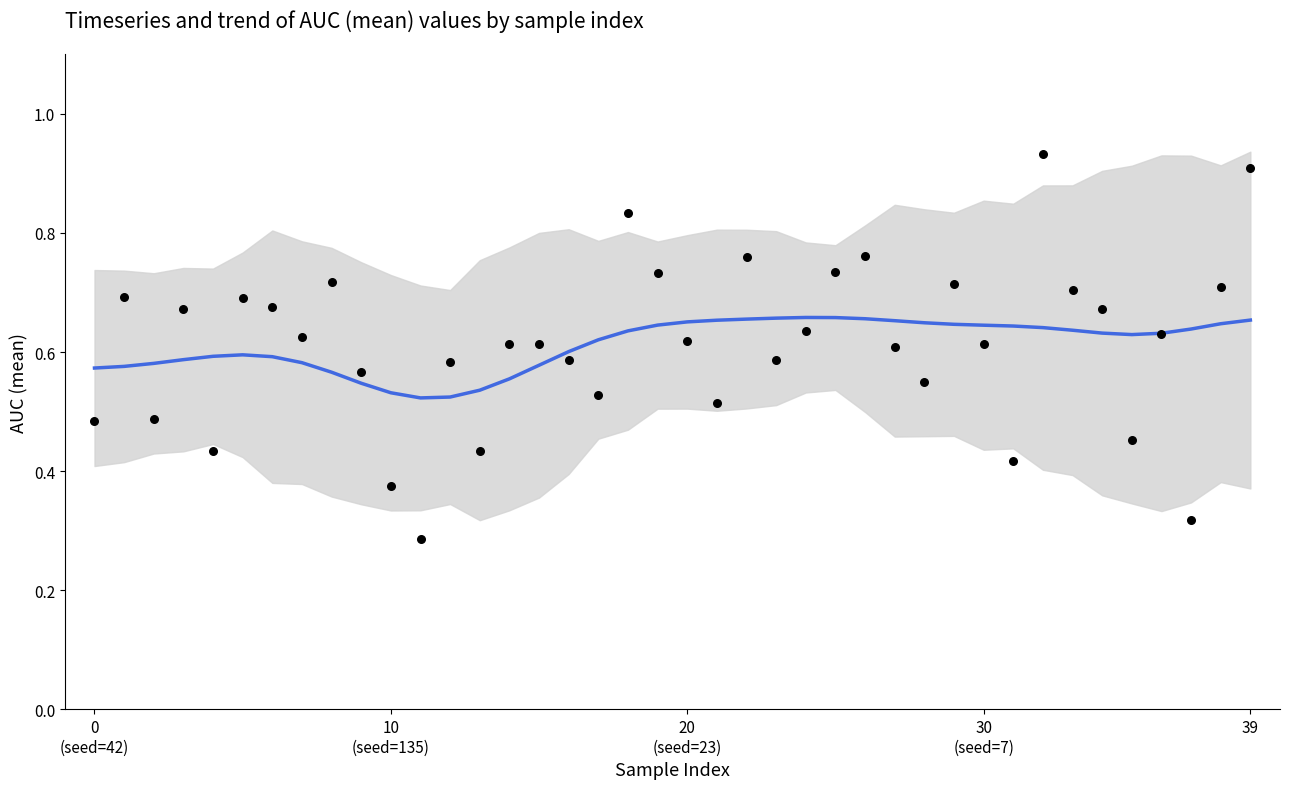

Which series contains the lowest Y value?

auc